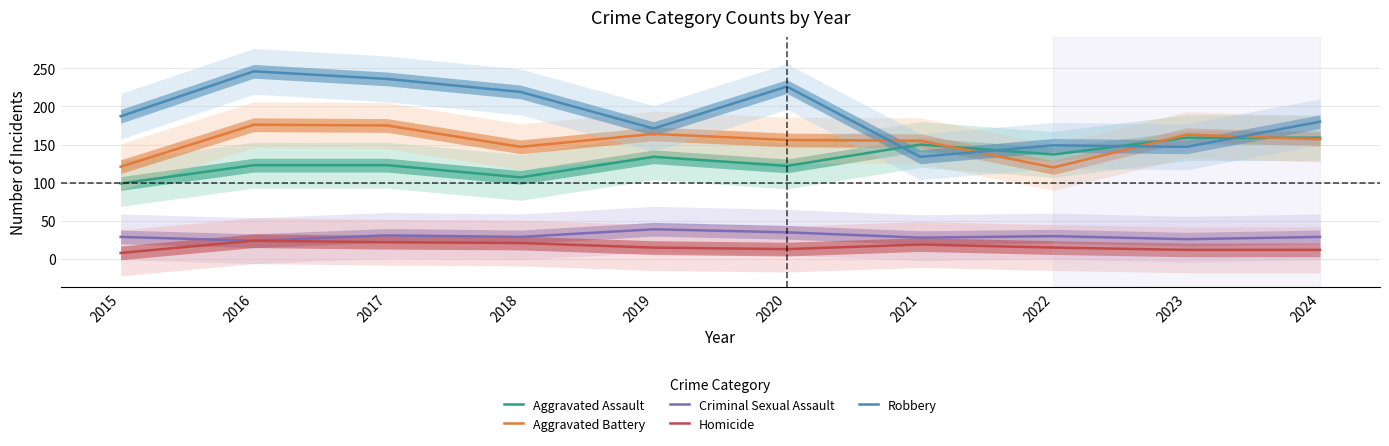

Reading left to right, extract all data points from this chart.

Aggravated Assault: 99	123	123	107	134	122	150	137	159	159
Aggravated Battery: 121	176	175	147	164	156	155	120	163	157
Criminal Sexual Assault: 29	24	31	29	39	35	28	30	26	29
Homicide: 8	24	22	21	15	13	19	15	12	12
Robbery: 187	246	236	219	171	226	134	149	147	180